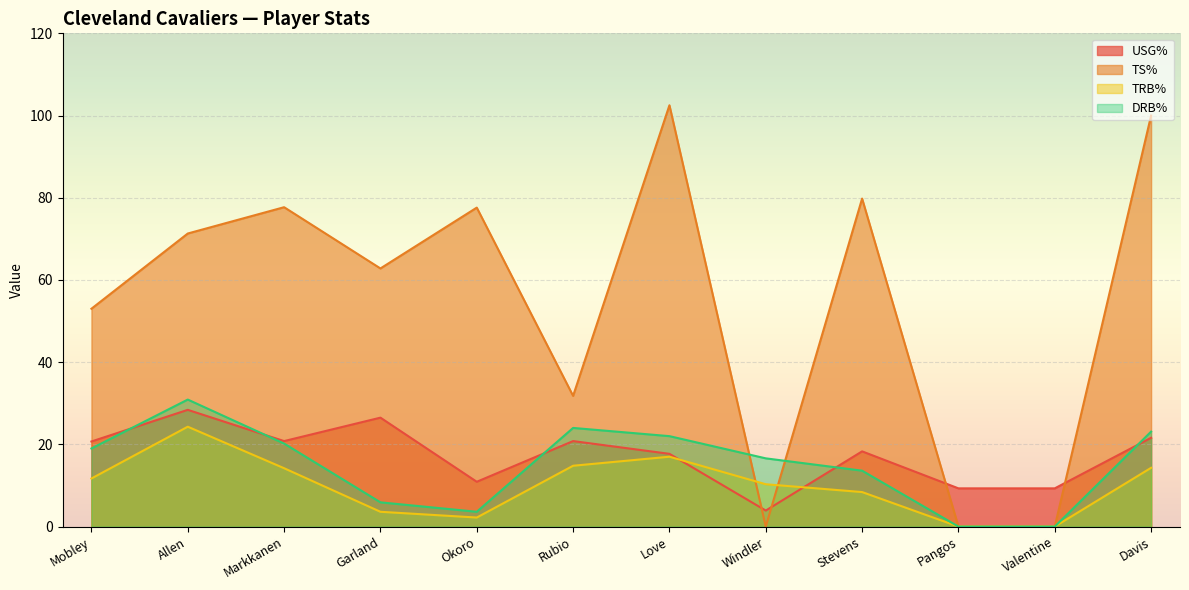

The DRB% series shows 13.3 at Valentine. True or false?

False